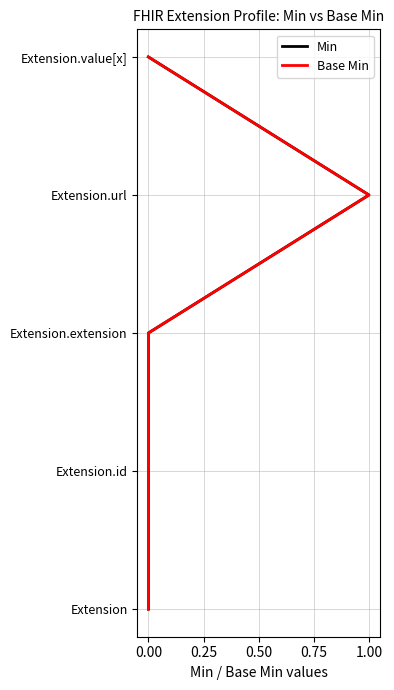

True or false: Min and Base Min cross at least once.

False